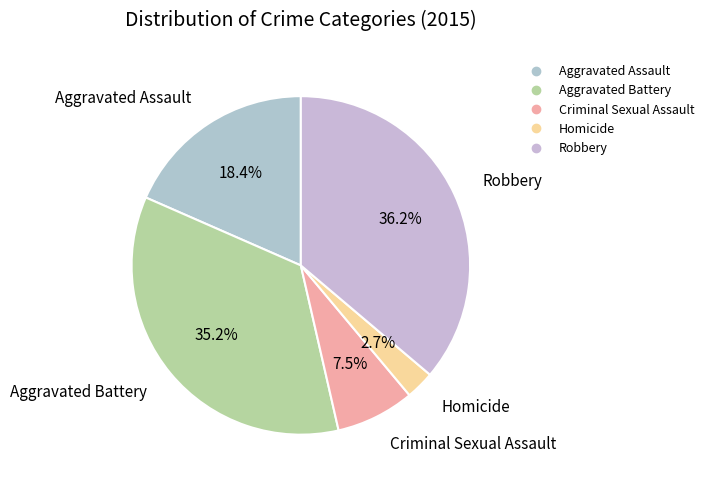

Between Aggravated Assault and Robbery, which is larger?

Robbery